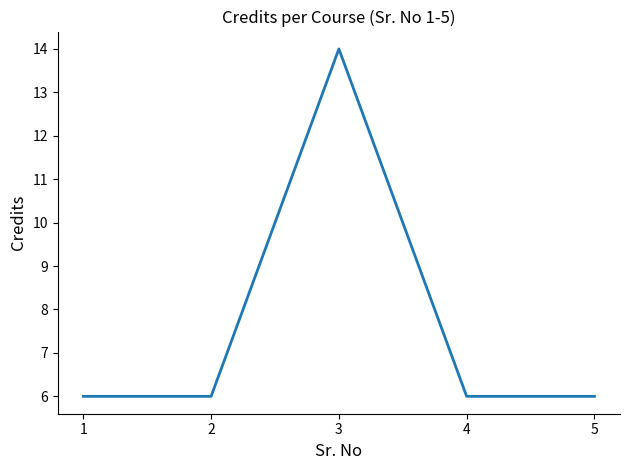

How many lines are shown in the chart?

1